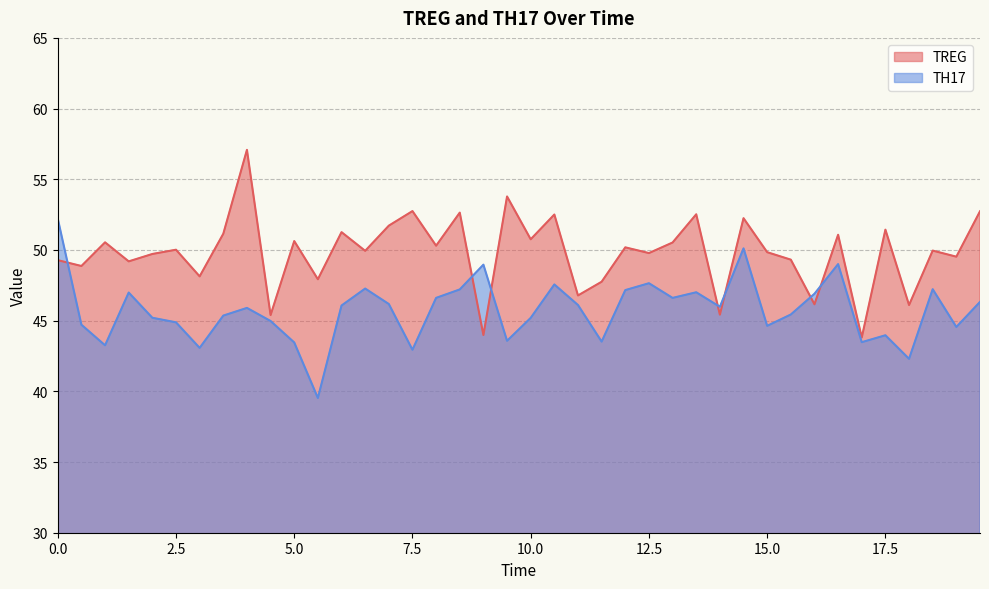

Rank the series by their maximum value, from highest to lowest.

TREG, TH17